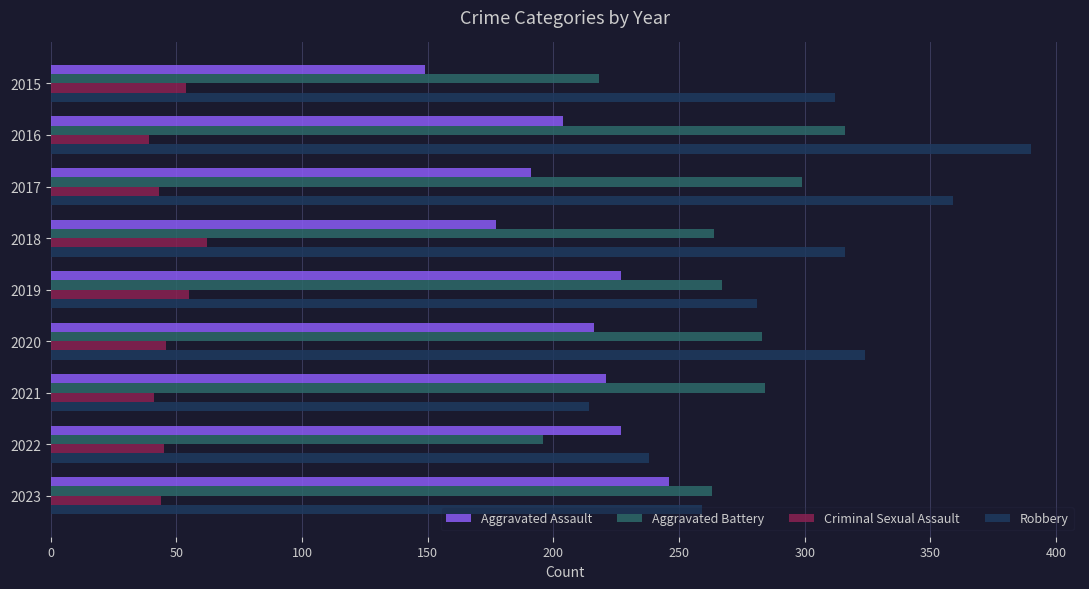

What is the spread (max minus min) of values at 2017?

316